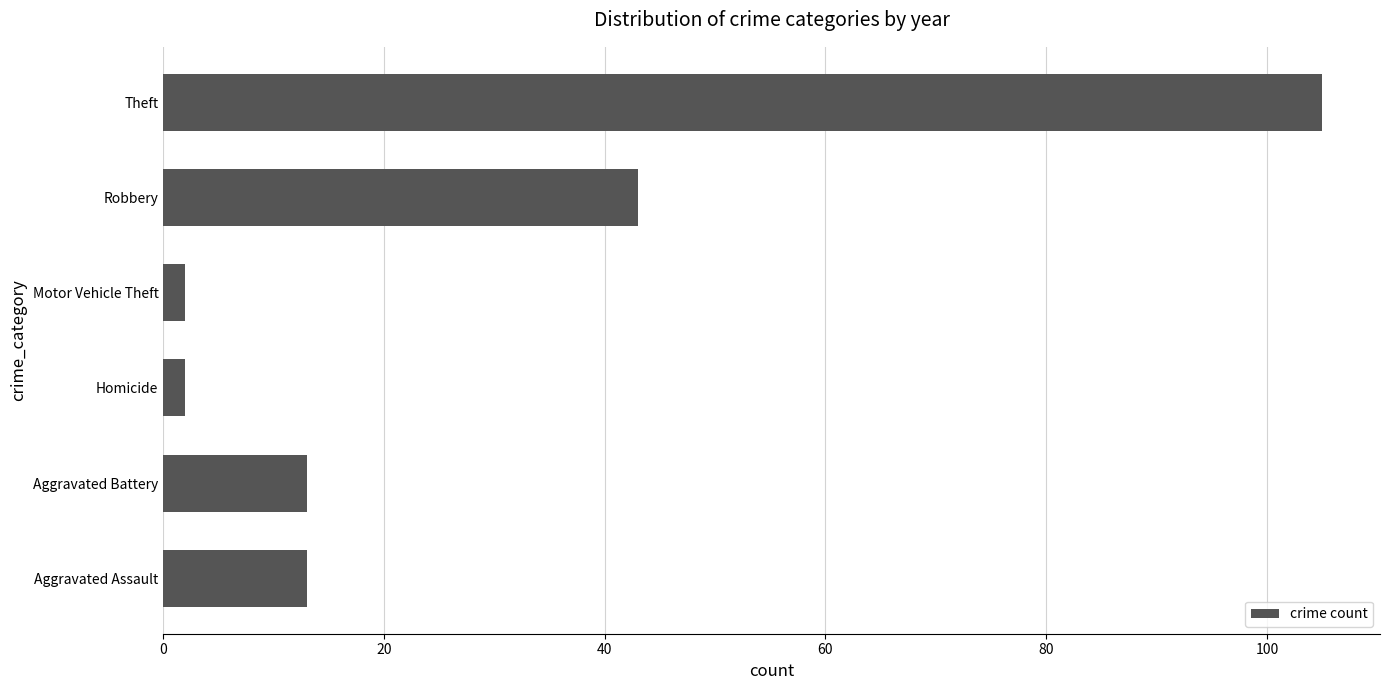

True or false: the data shows 13 at Aggravated Assault.

True